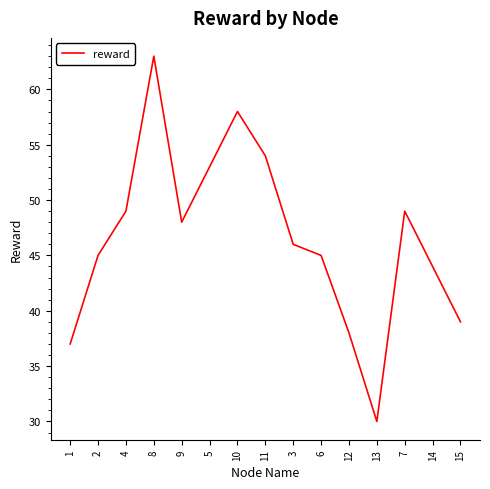

What is the change in value from 12 to 15?

+1